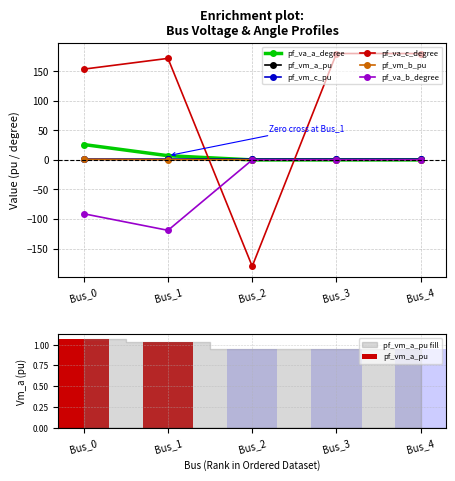

What is the value of the pf_vm_b_pu bar at the 1st from the left?

0.9